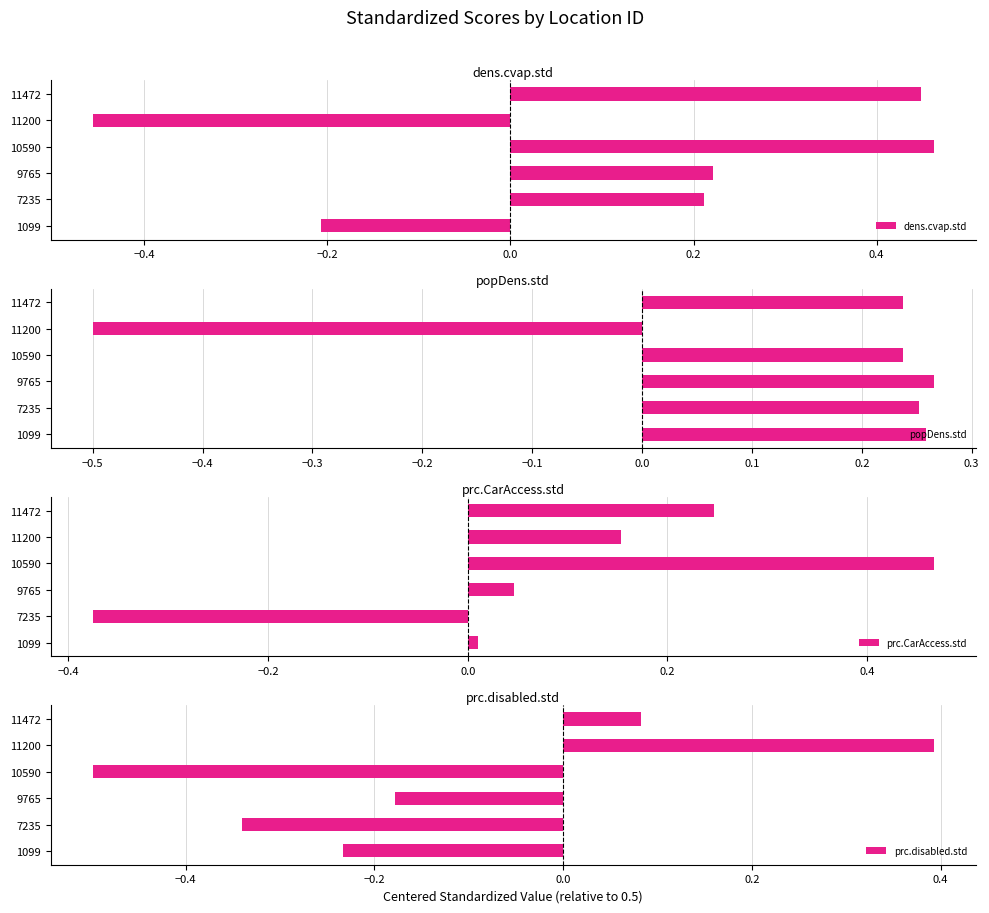

Which series has the widest spread of values?

dens.cvap.std